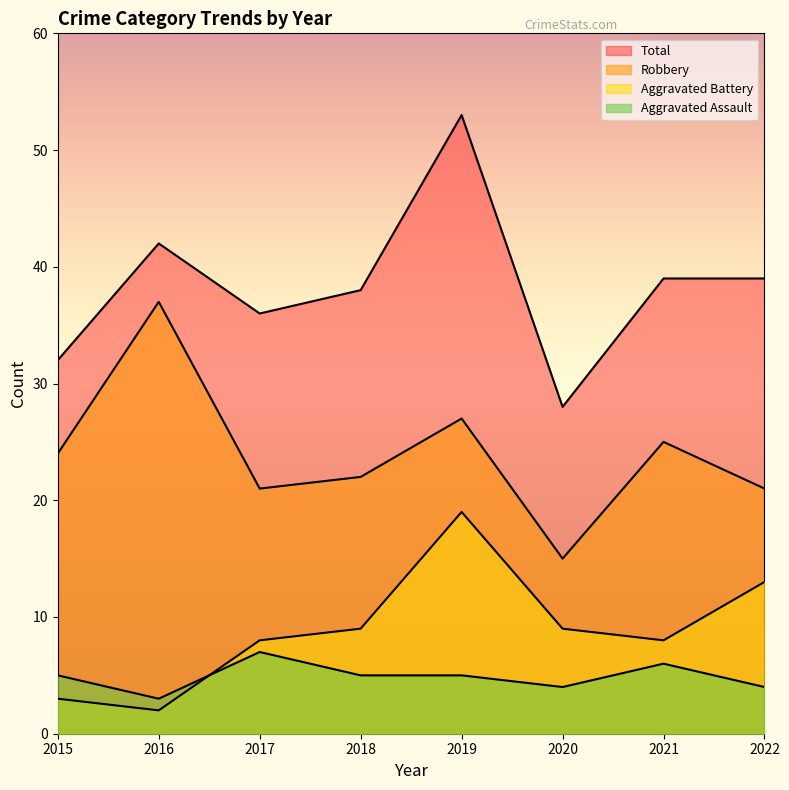

At how many categories does at least one series exceed 14?

8